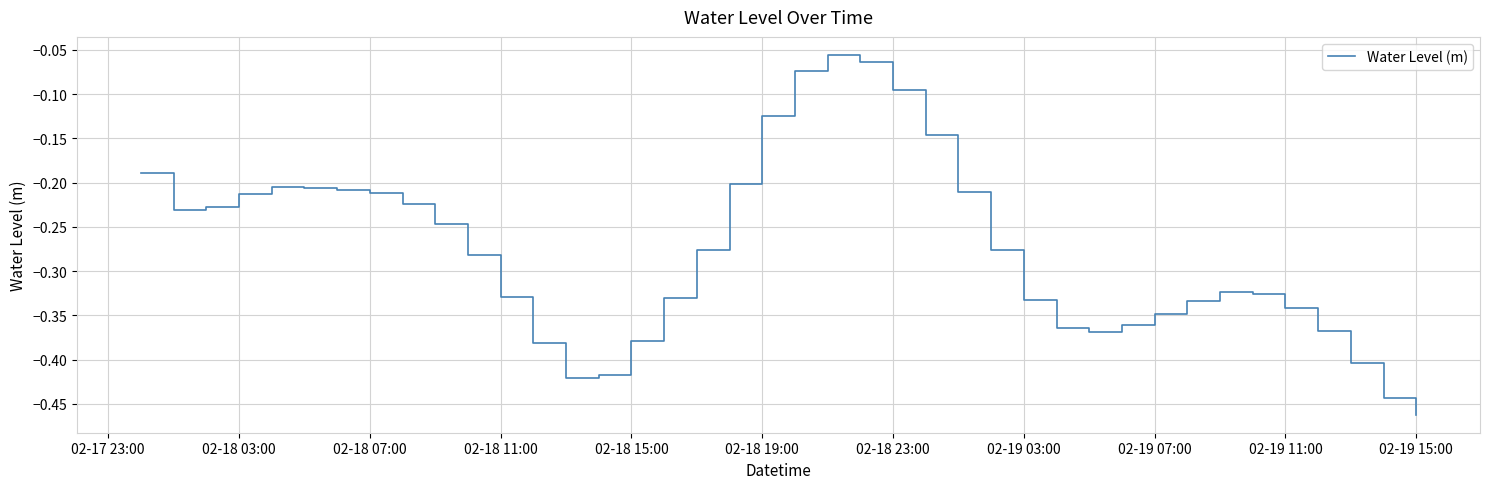

What is the sum of all values?

-11.0